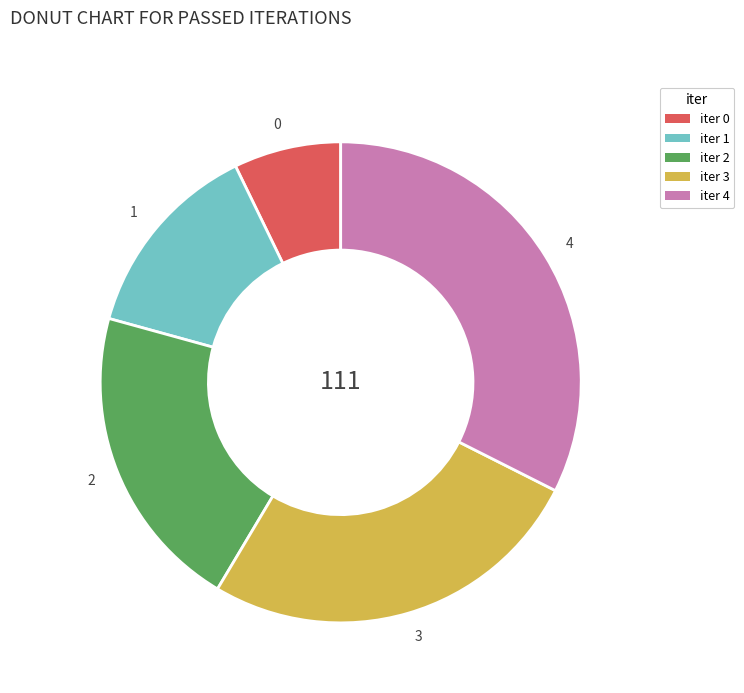

Do iter 2 and iter 1 together represent more than half of the pie?

No